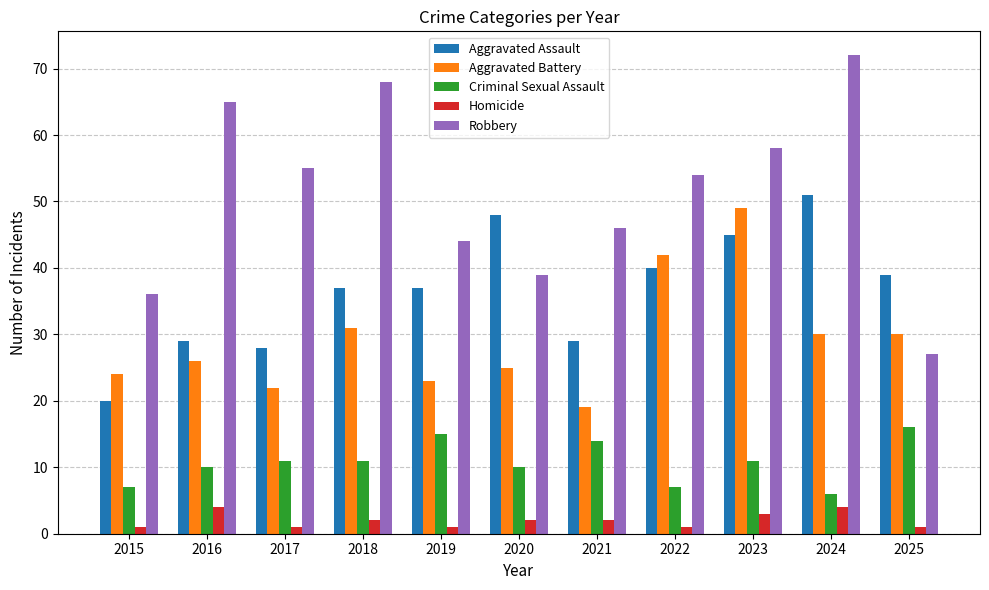

Which series has the largest total across all categories?

Robbery